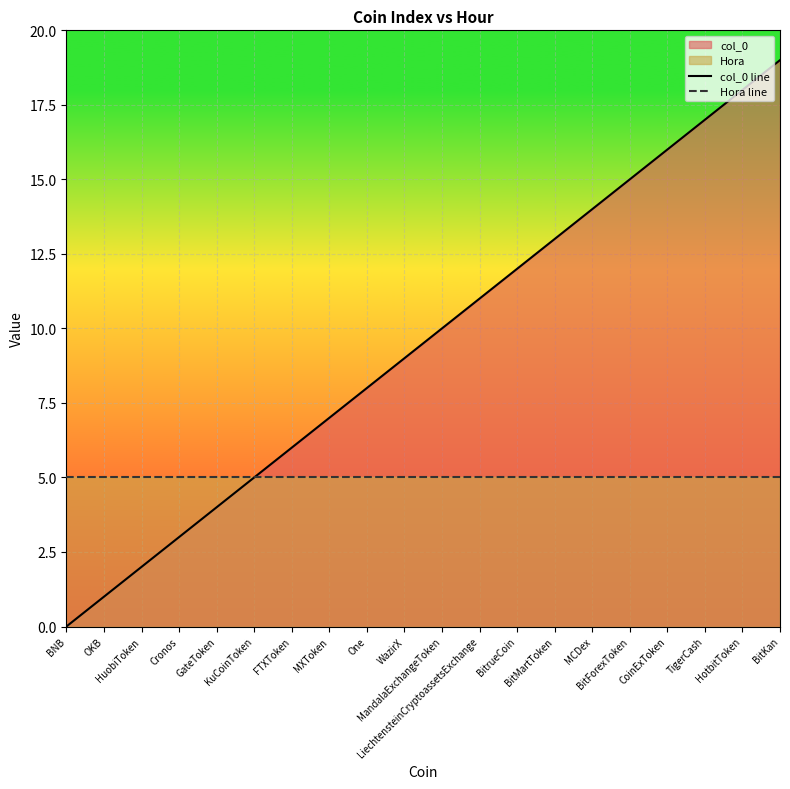

What is the value of the Hora line point at the 16th from the left?

5